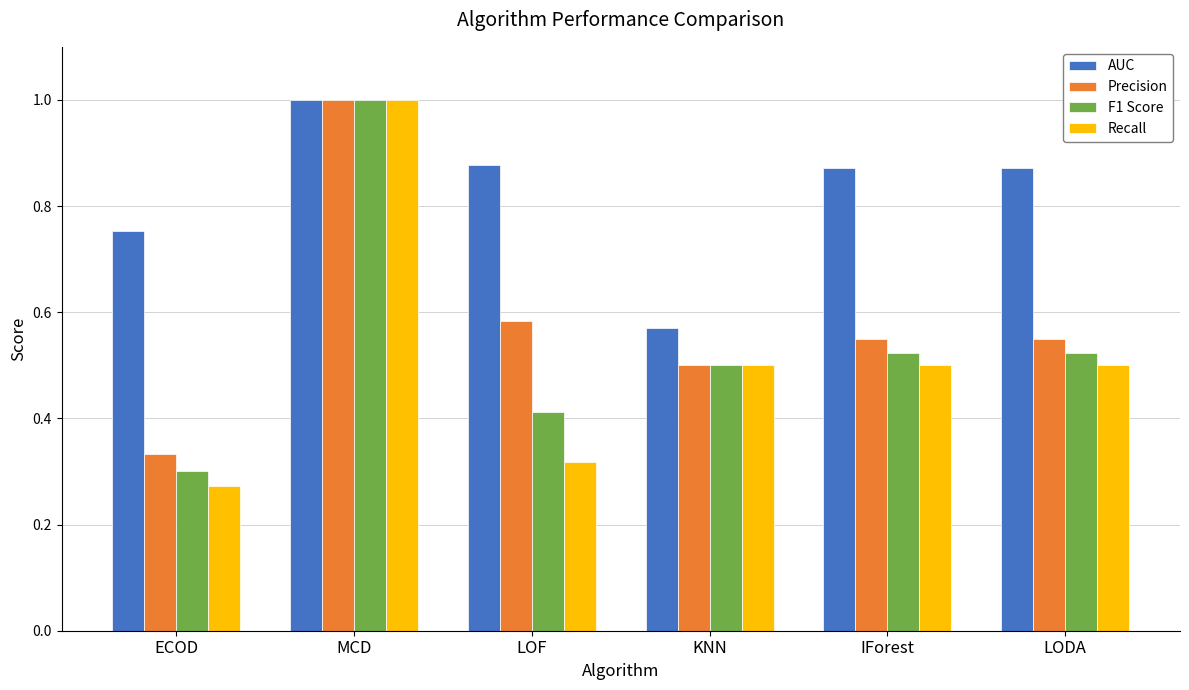

What is the sum of all AUC values?

4.9